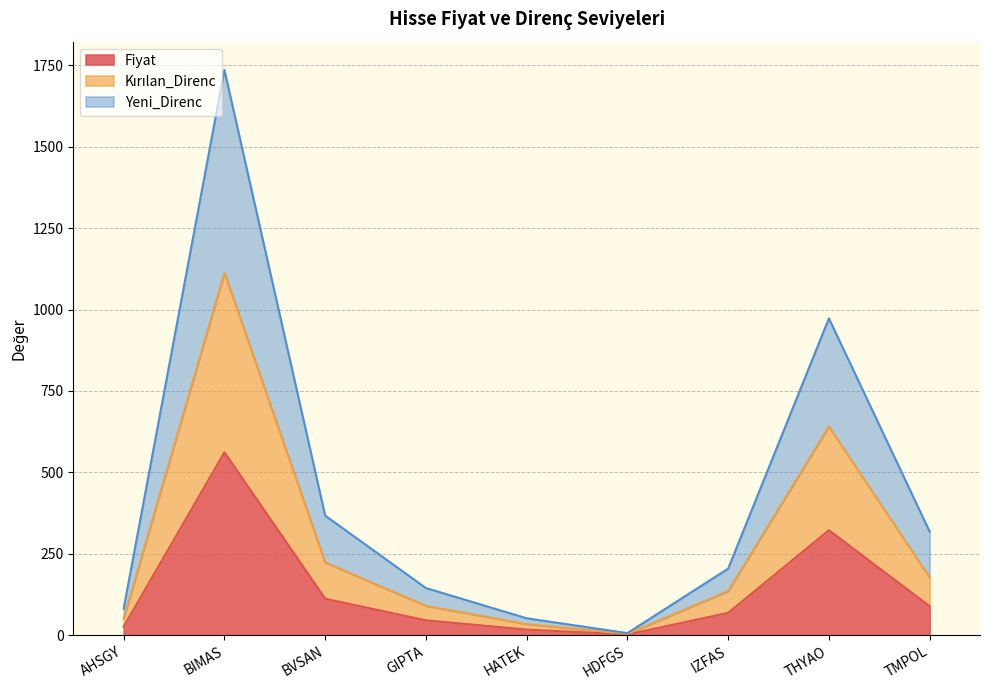

What is the highest value of the Fiyat series?

561.5